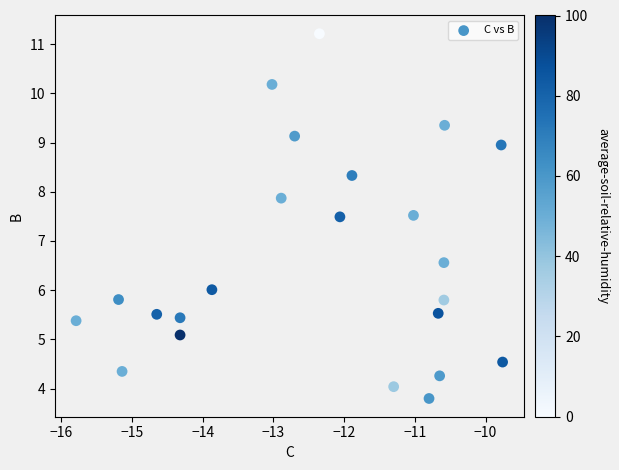

What is the range of Y values (max minus min)?

7.4